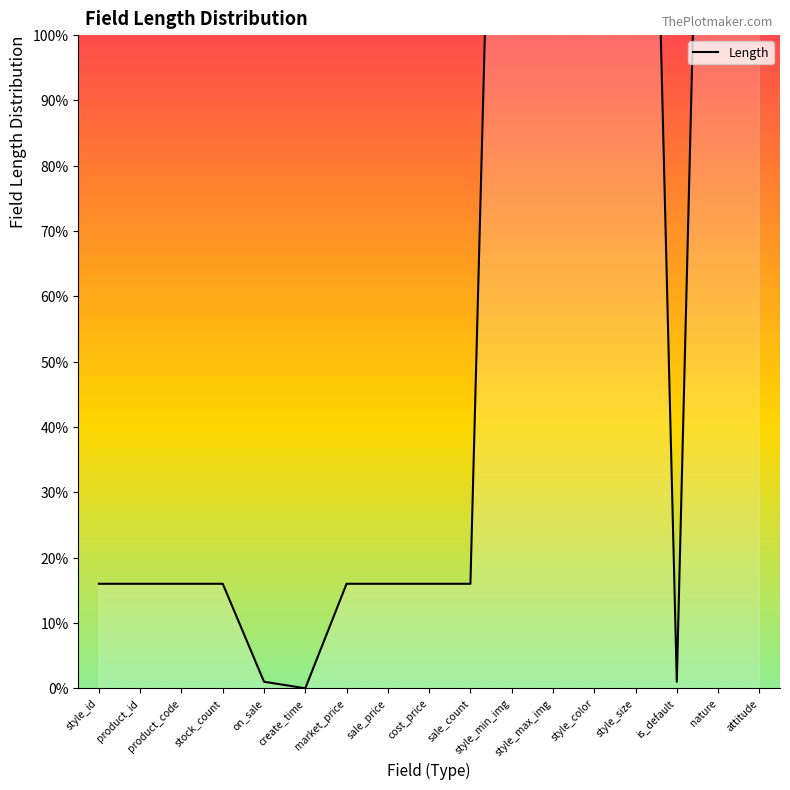

Count the number of values greater than 16.

6